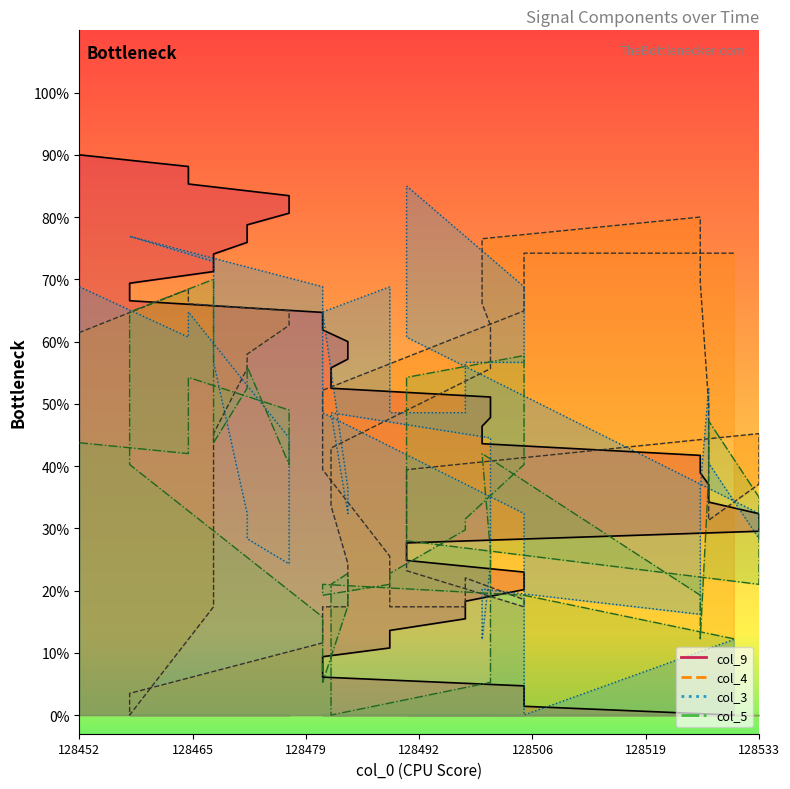

True or false: col_9 has more than 0 interior local peaks.

False